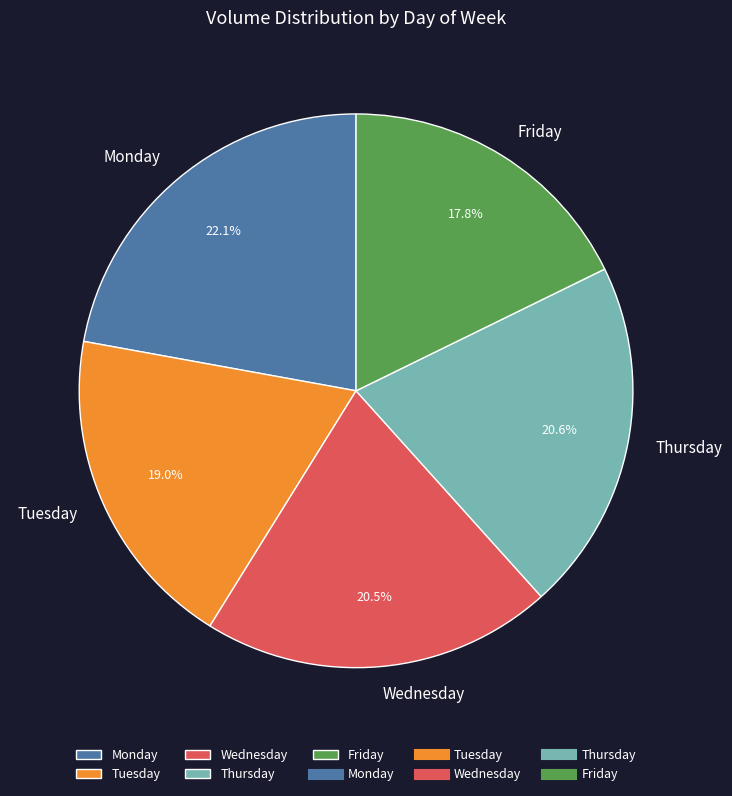

Is the sum of Monday and Wednesday greater than half?

No